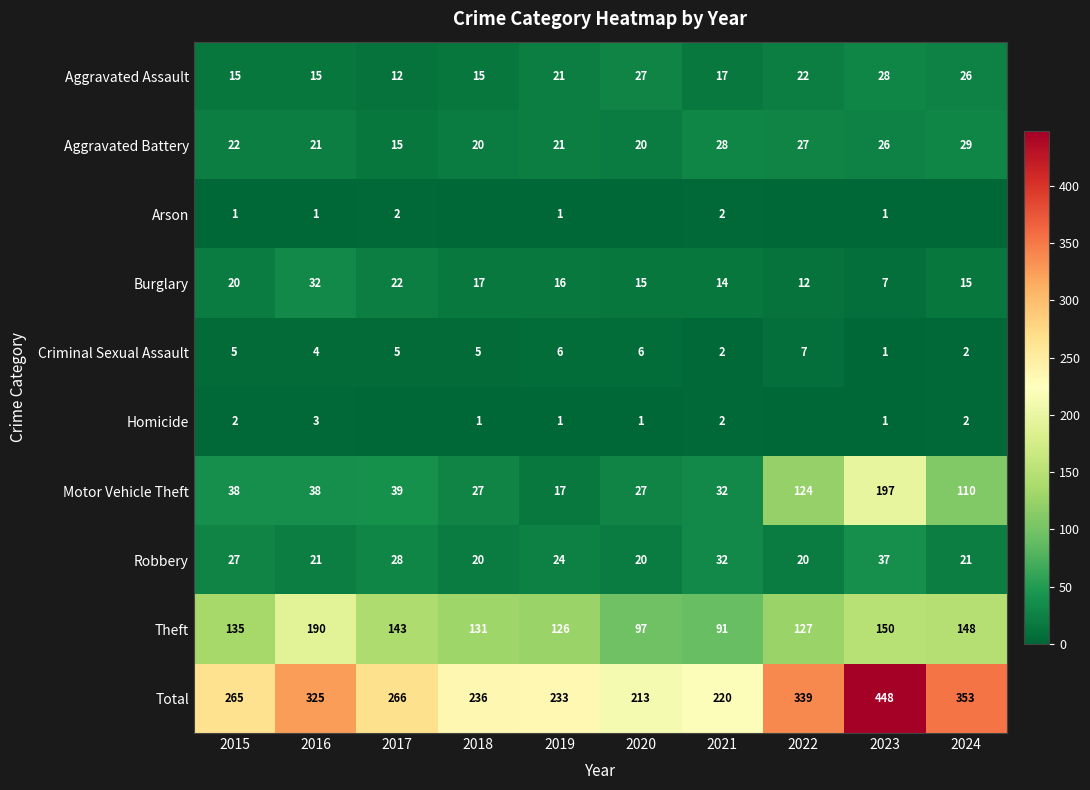

True or false: Aggravated Assault has a value of 10 at 2023.

False